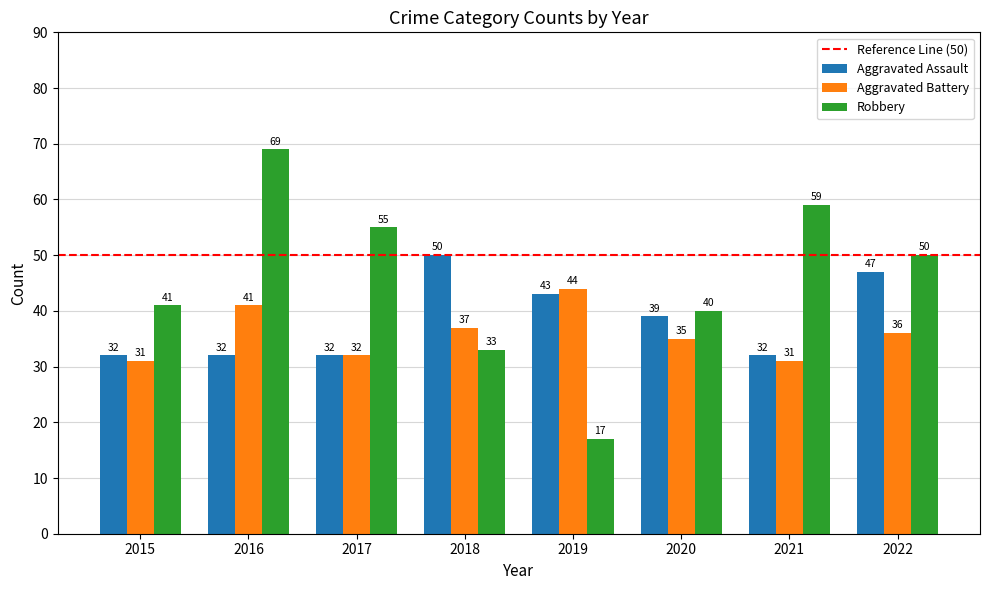

Is it true that Robbery equals 41 at 2015?

True